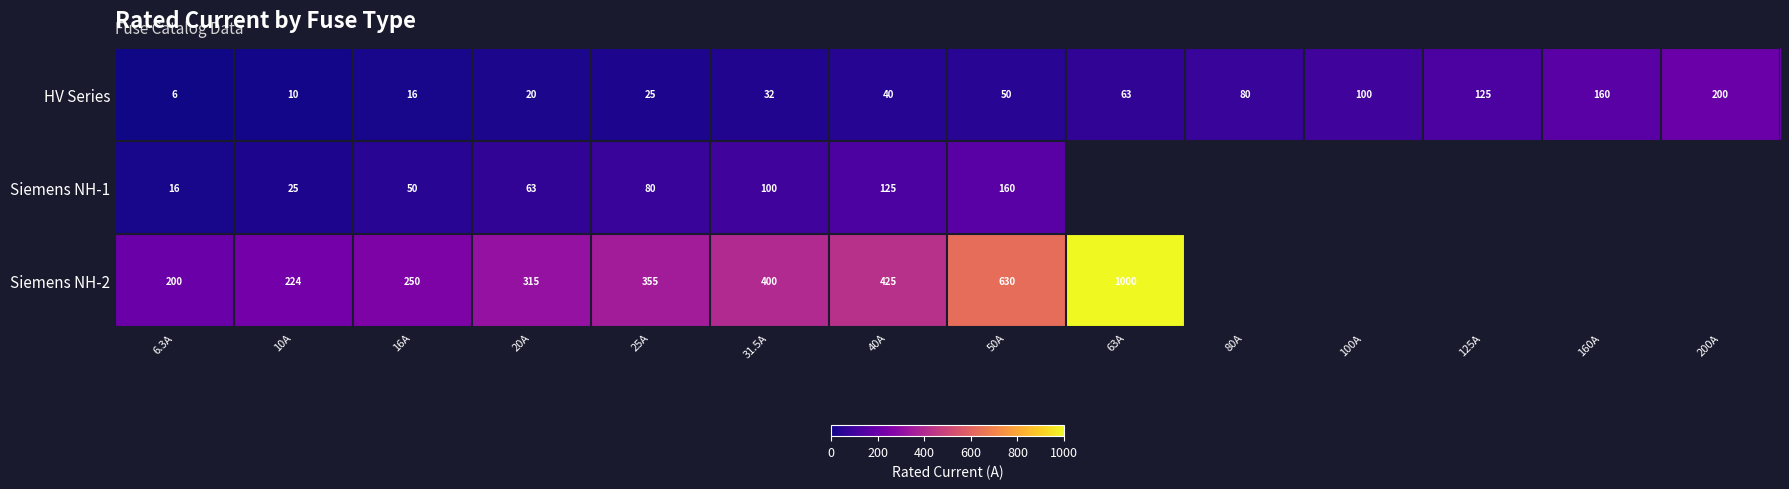

The HV Series series shows 160.0 at 160A. True or false?

True